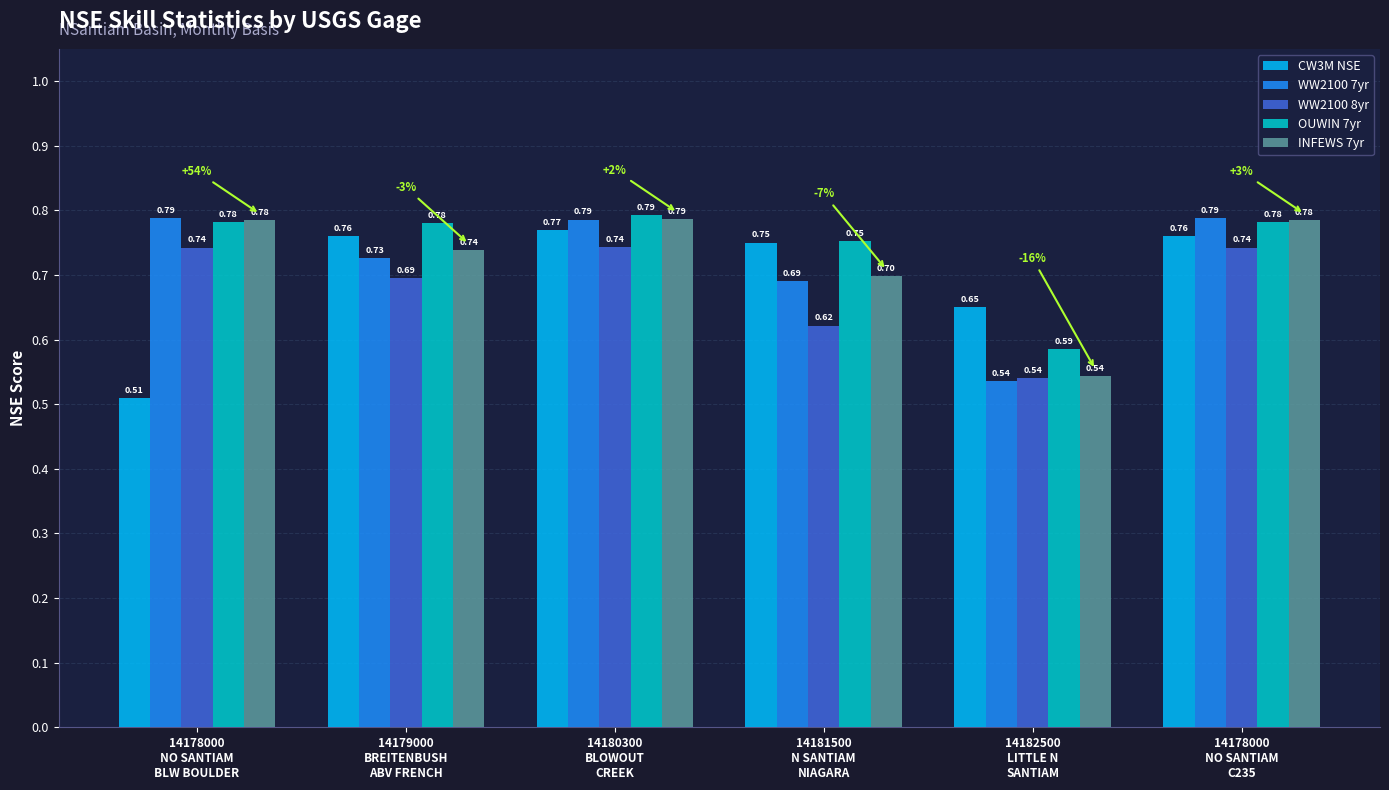

How many groups of bars are there?

6